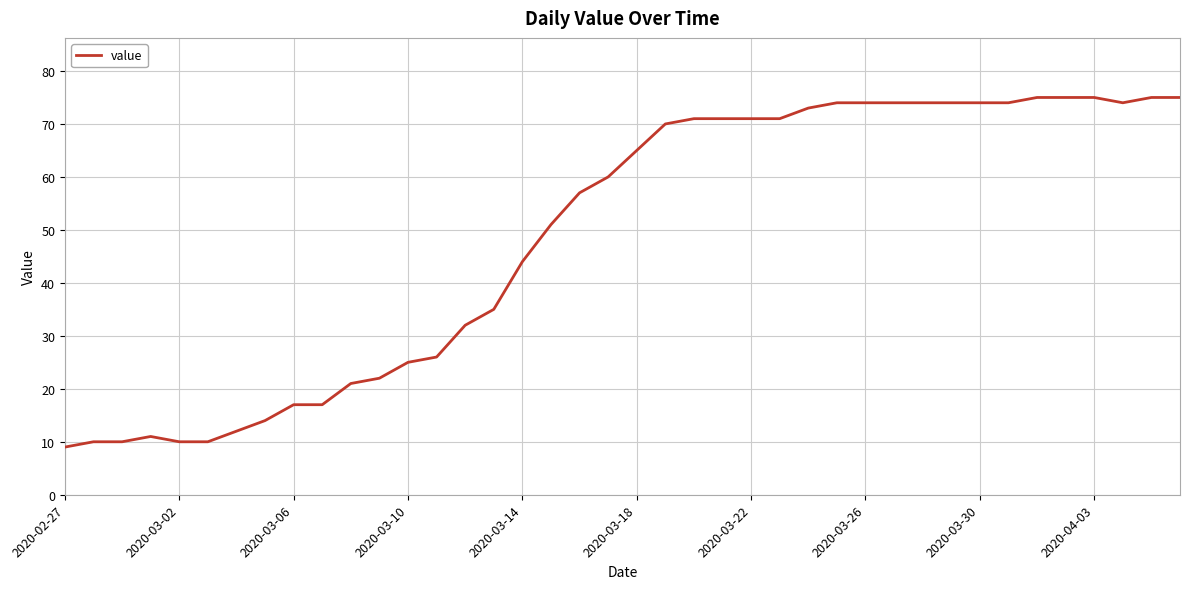

What is the smallest value displayed?

9